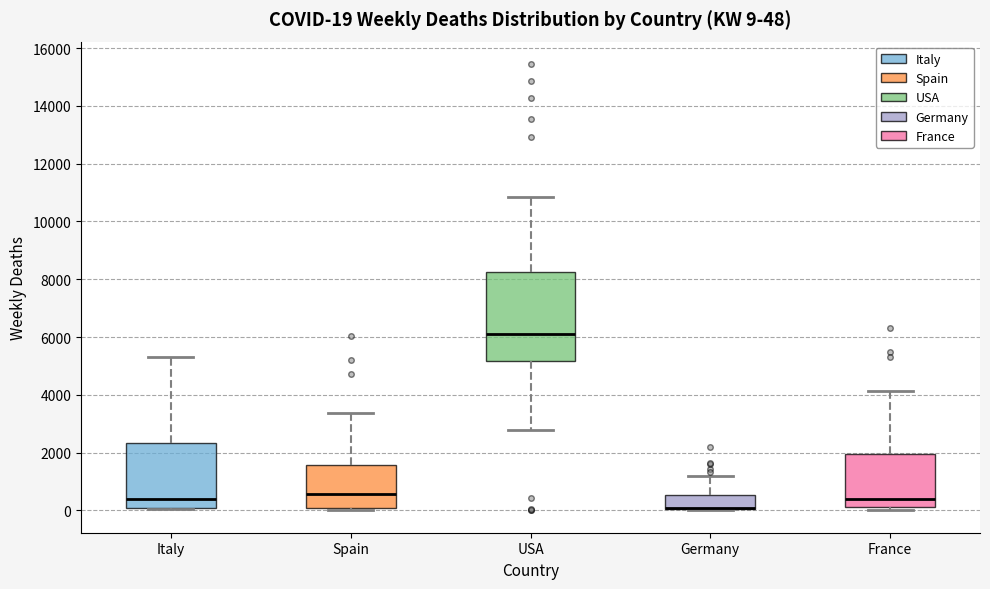

Which box is the tallest, from its lower edge to its upper edge?

USA